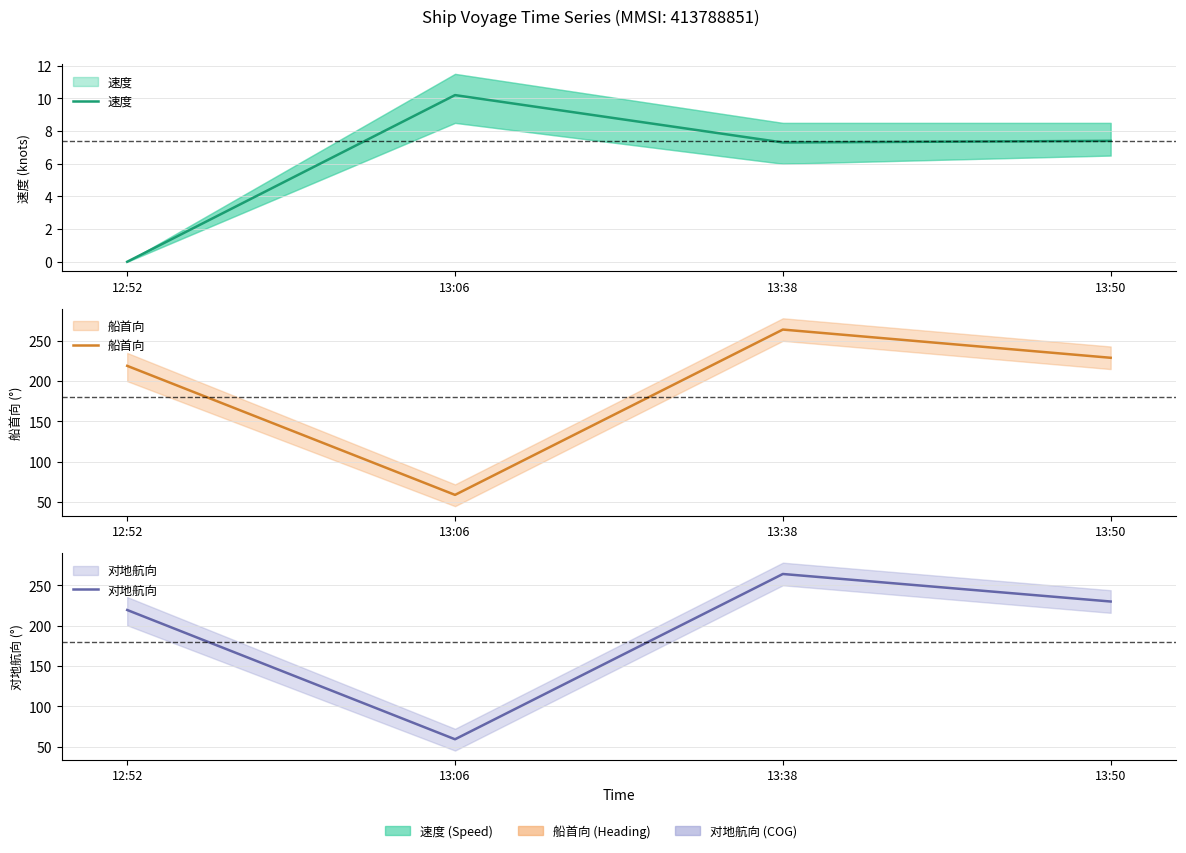

Which series has the widest spread of values?

船首向